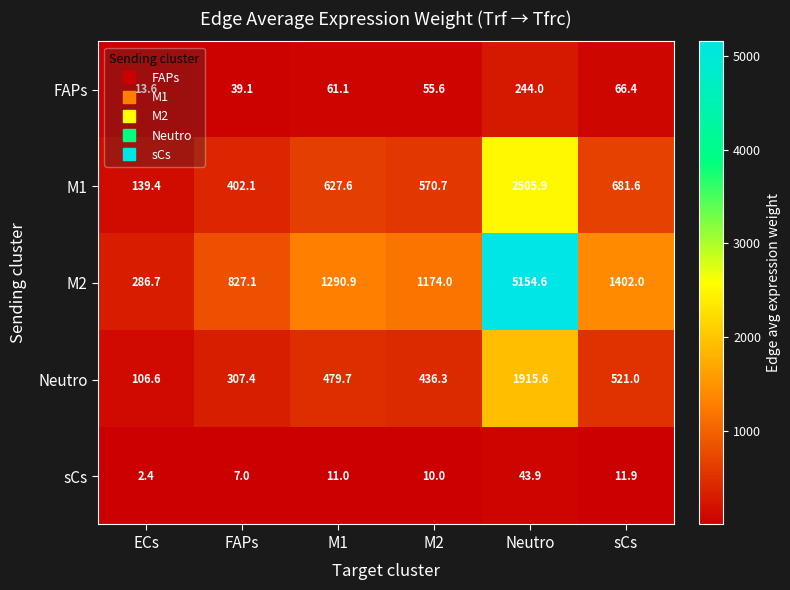

List the series in order of their peak value, lowest first.

sCs, FAPs, Neutro, M1, M2